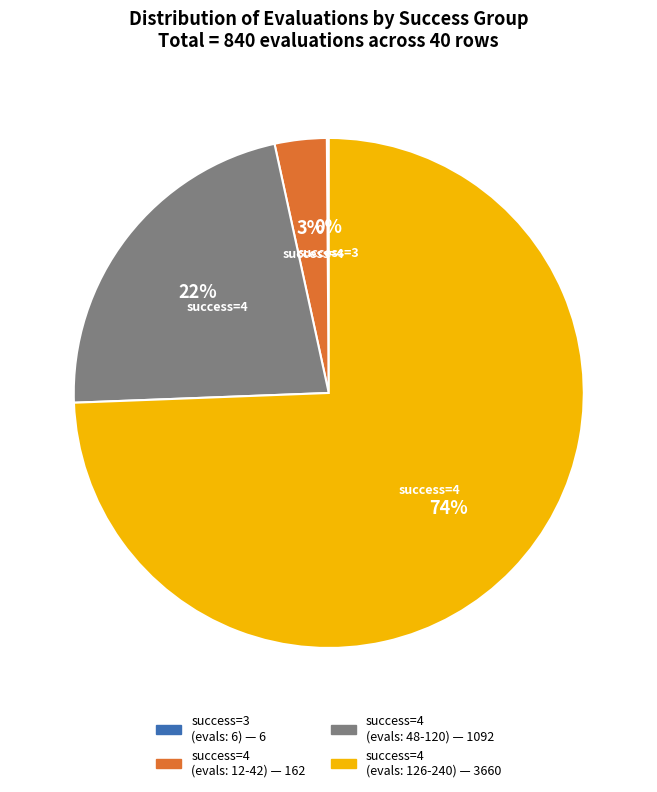

Is there any slice that represents more than half of the pie?

Yes